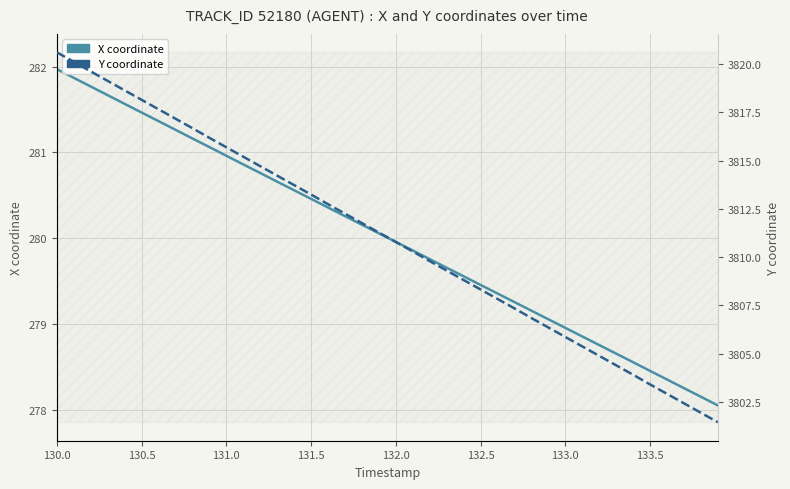

At which label does Y coordinate first exceed 3811?

130.0